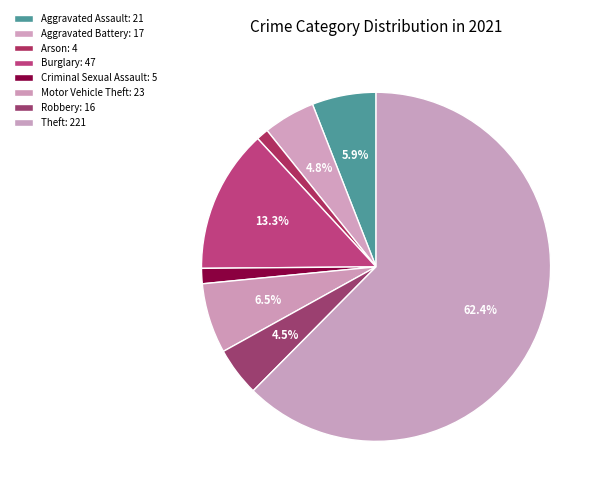

To the nearest percent, what percentage of the pie is Aggravated Battery?

5%